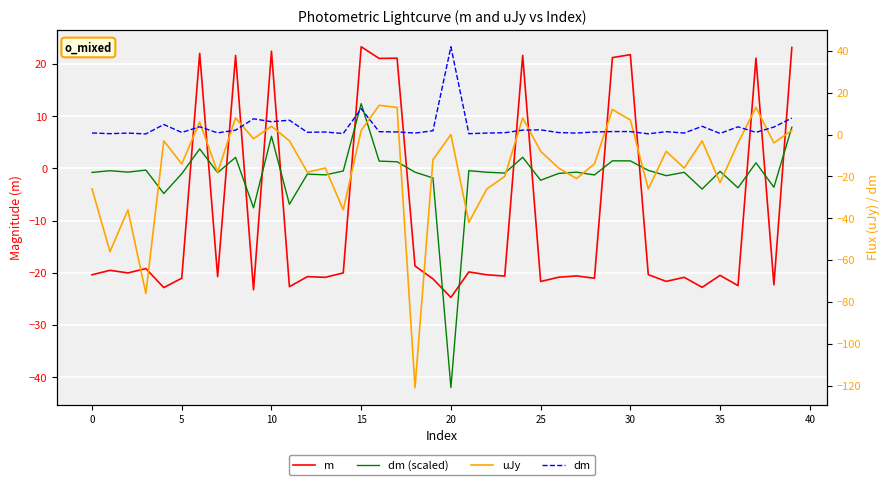

How many times do dm and uJy cross each other?

12